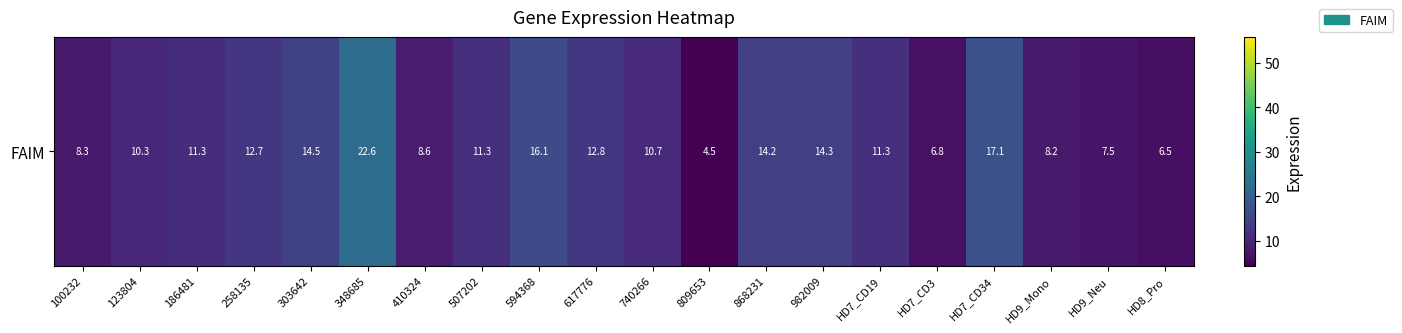

What is the ratio of the value at 740266 to the value at 809653?

2.4